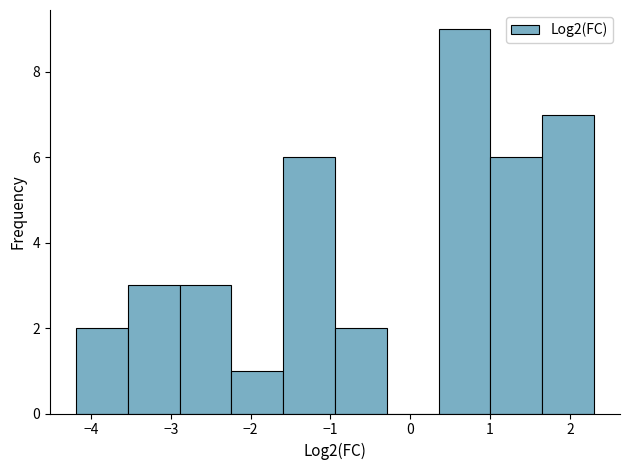

Over which range of the x-axis is the bar tallest?

0.4 to 1.0